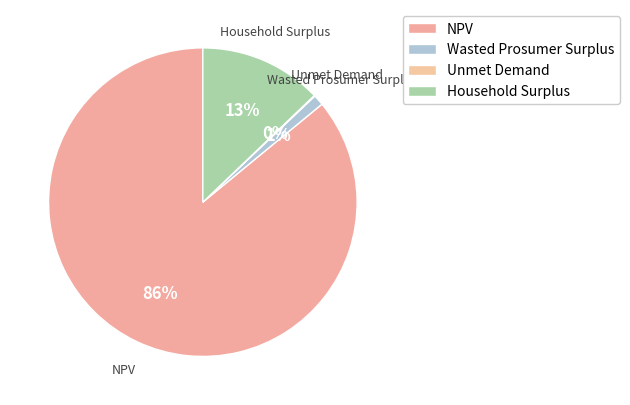

How many segments does this pie chart have?

4